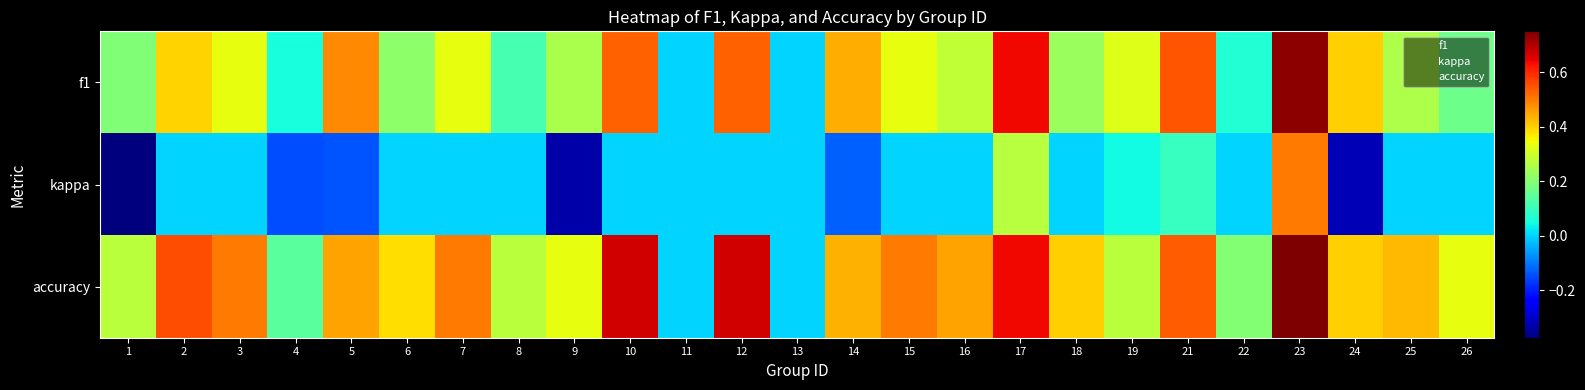

At which category does the chart reach its minimum across all series?

1